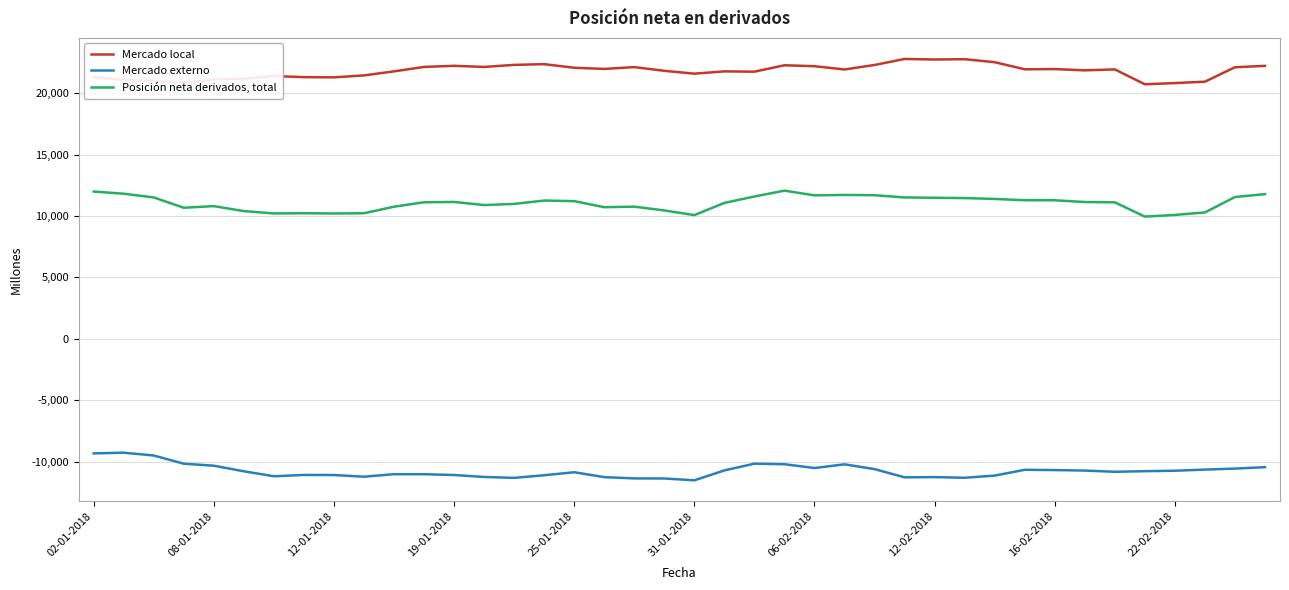

Which series has the largest total across all categories?

Mercado local